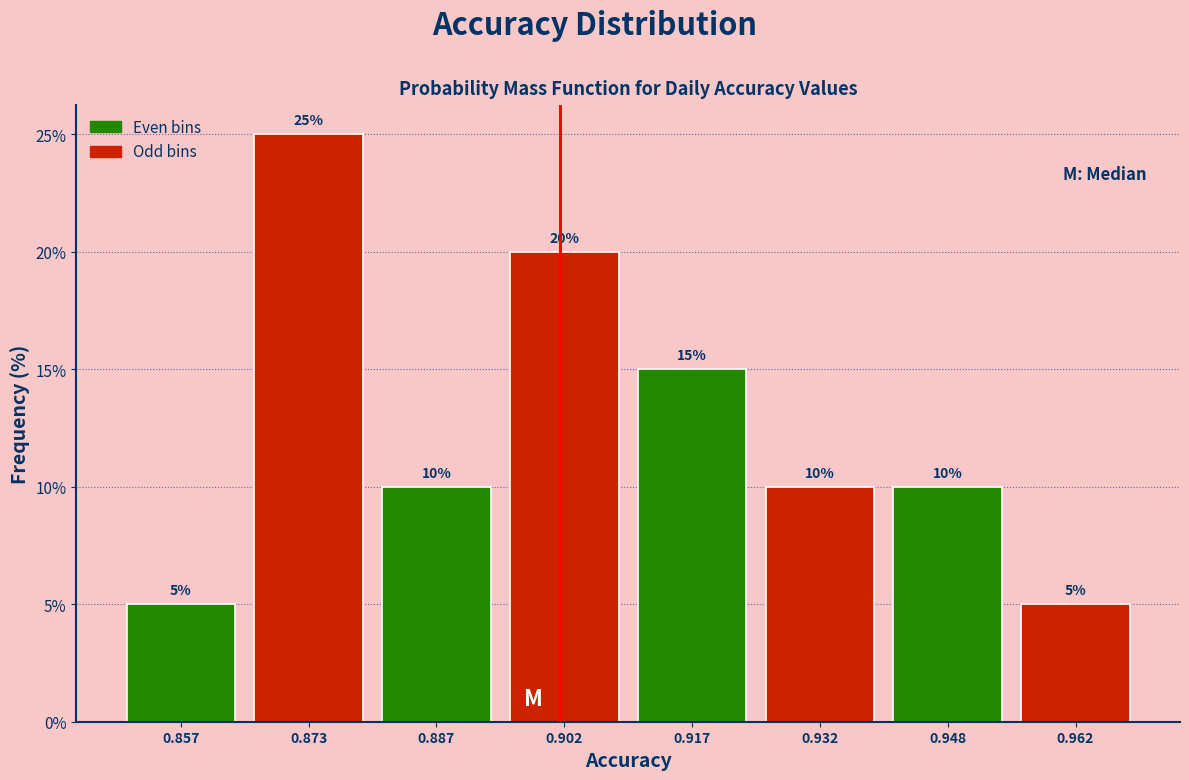

Over which range of the x-axis is the bar tallest?

0.865 to 0.880